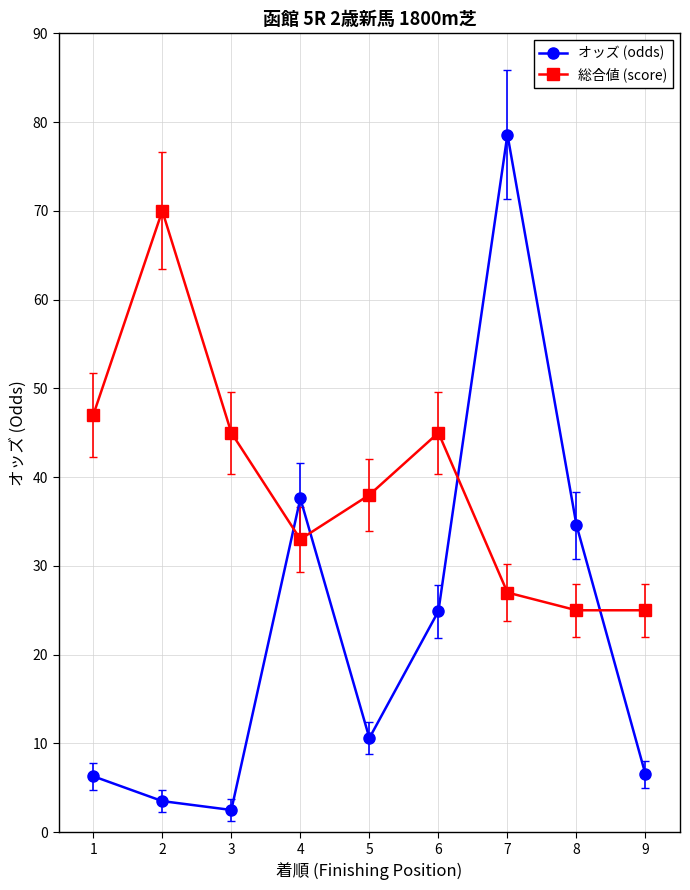

What is the sum of the オッズ (odds) values at 2 and 7?

82.1